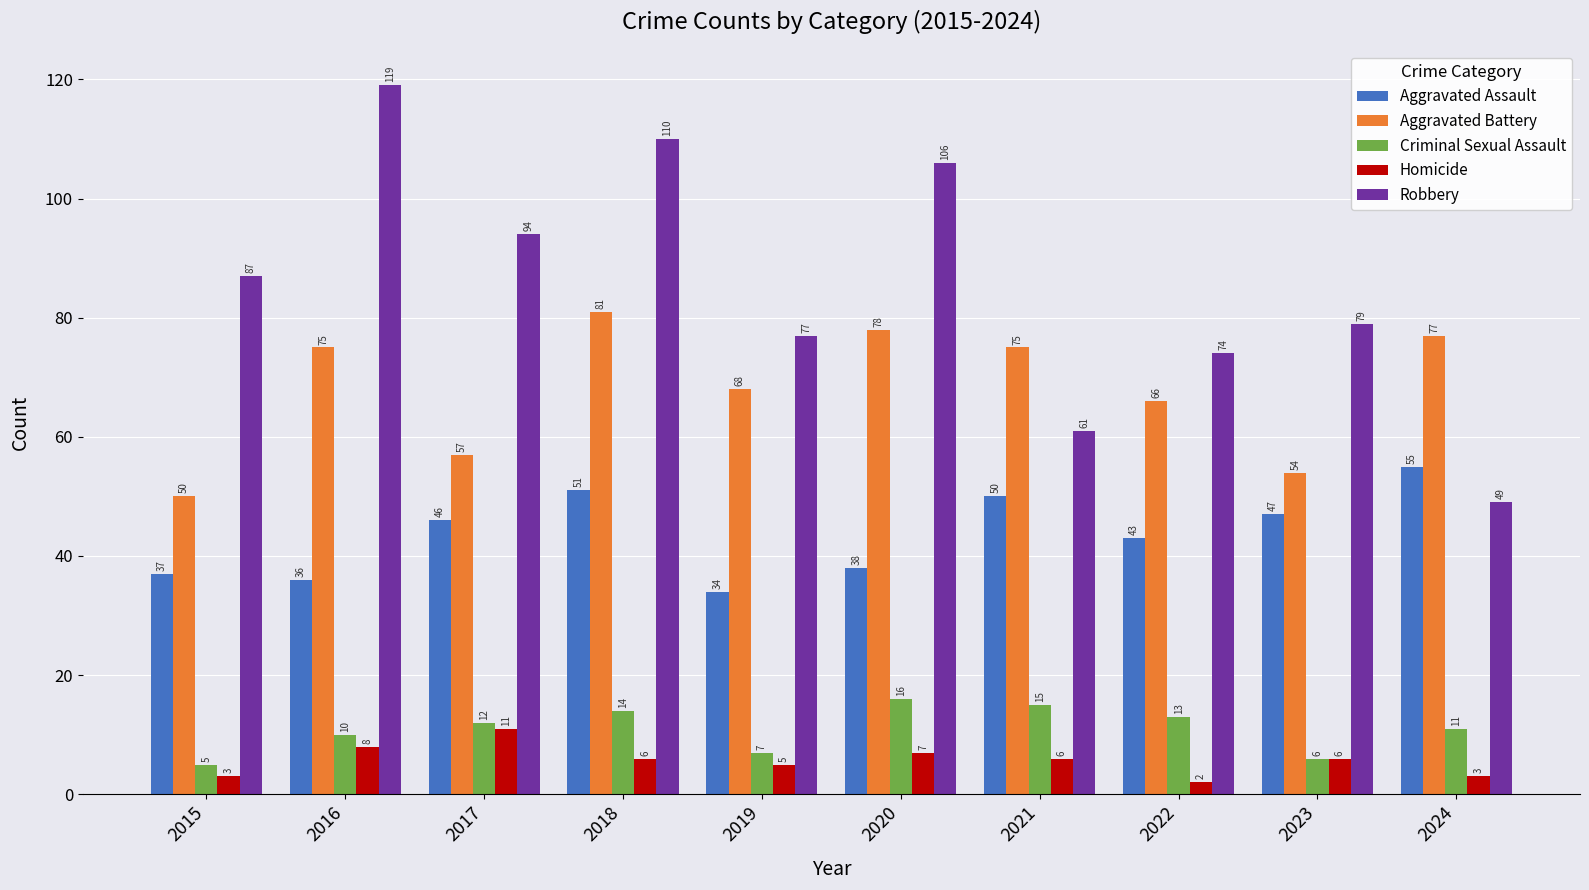

What is the average value of the Aggravated Battery series?

68